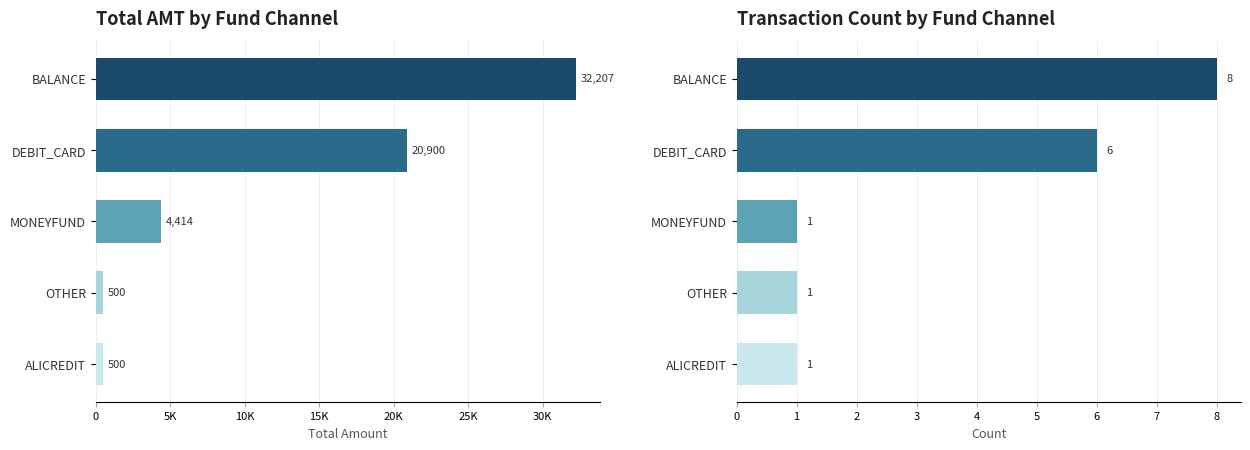

What is the minimum value shown in the chart?

1